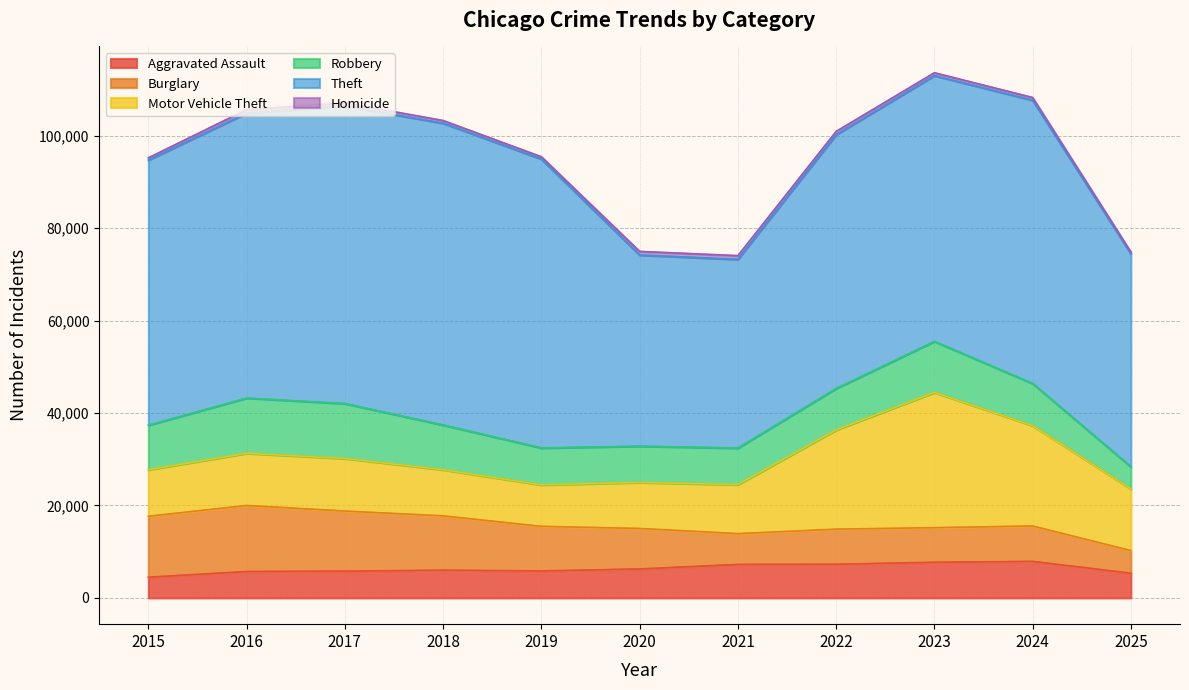

Is the value of Robbery at 2023 greater than the value of Burglary at 2020?

Yes